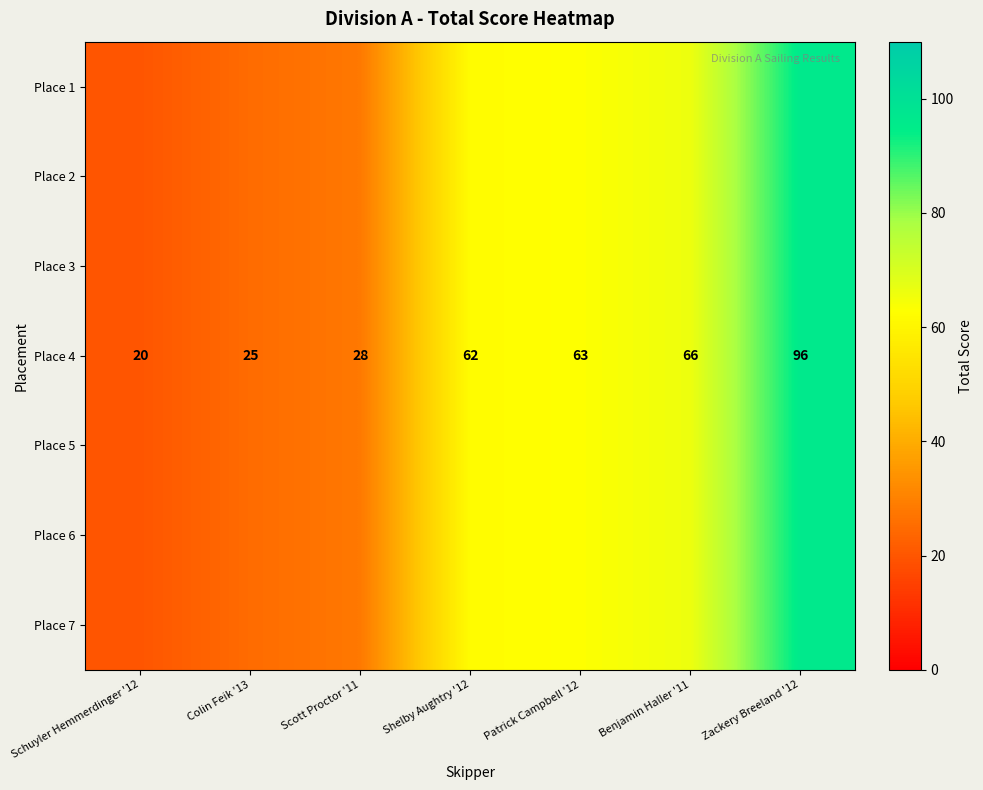

What is the difference between the maximum and second lowest values in the Place 4 series?

71